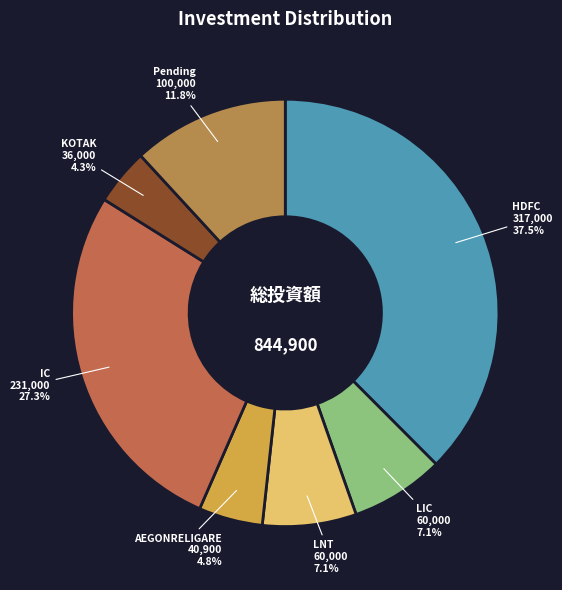

What percentage is NOT represented by Pending?

88.2%